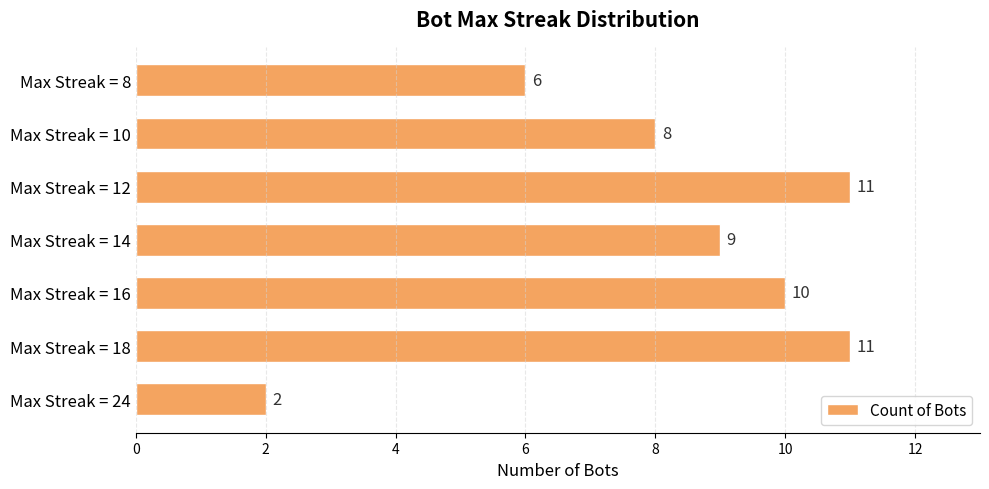

How many values are between 6 and 11?

6